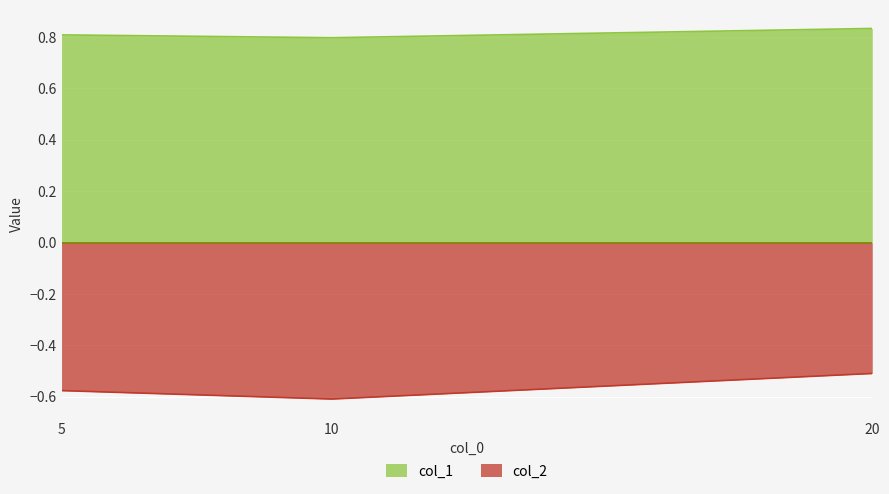

Is it true that col_1 equals 0.6 at 5?

False